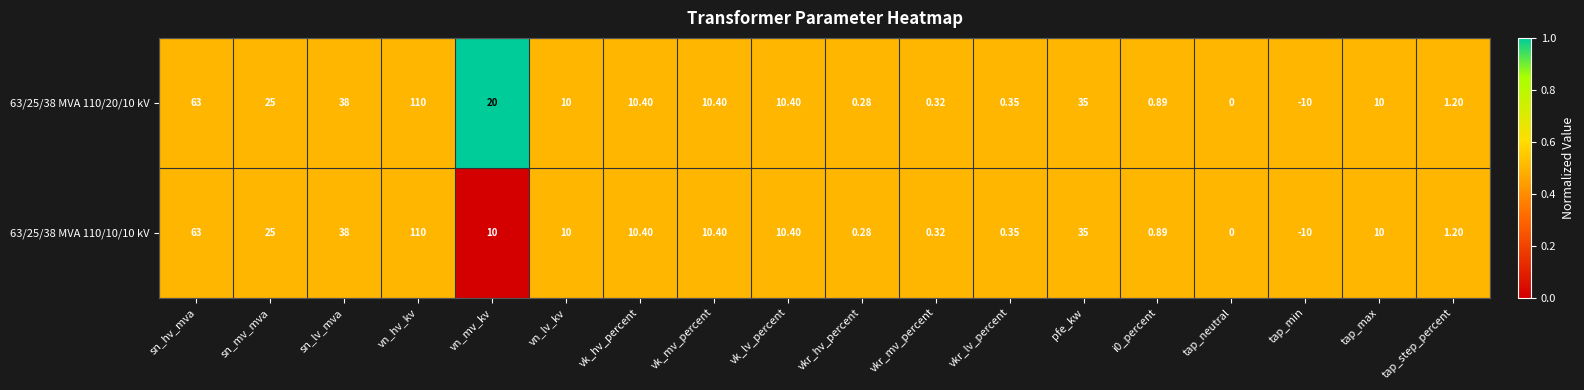

At which category is the sum across all series the highest?

vn_hv_kv